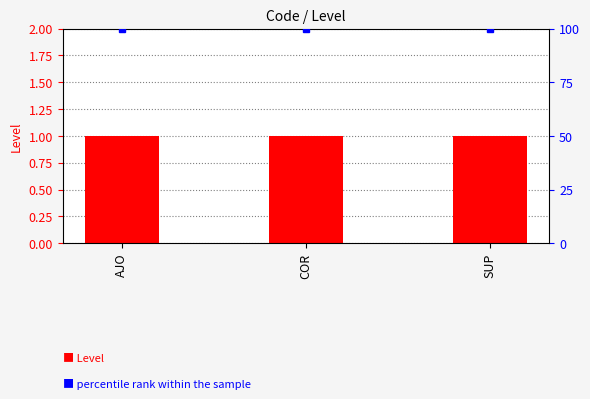

Reading left to right, transcribe all the data shown in this chart.

Level: AJO=1	COR=1	SUP=1
percentile rank within the sample: AJO=100	COR=100	SUP=100